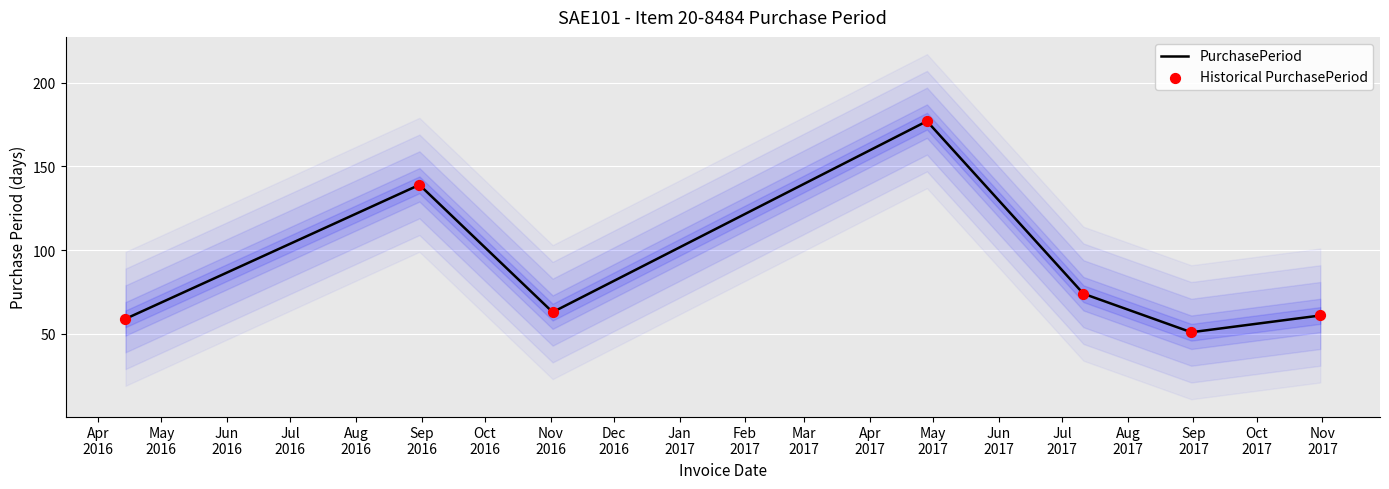

Which series contains the highest Y value?

PurchasePeriod